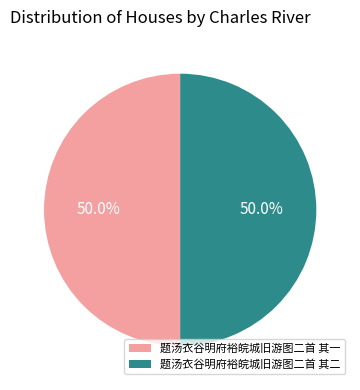

What is the ratio of the value at 题汤衣谷明府裕皖城旧游图二首 其一 to the value at 题汤衣谷明府裕皖城旧游图二首 其二?

1.0